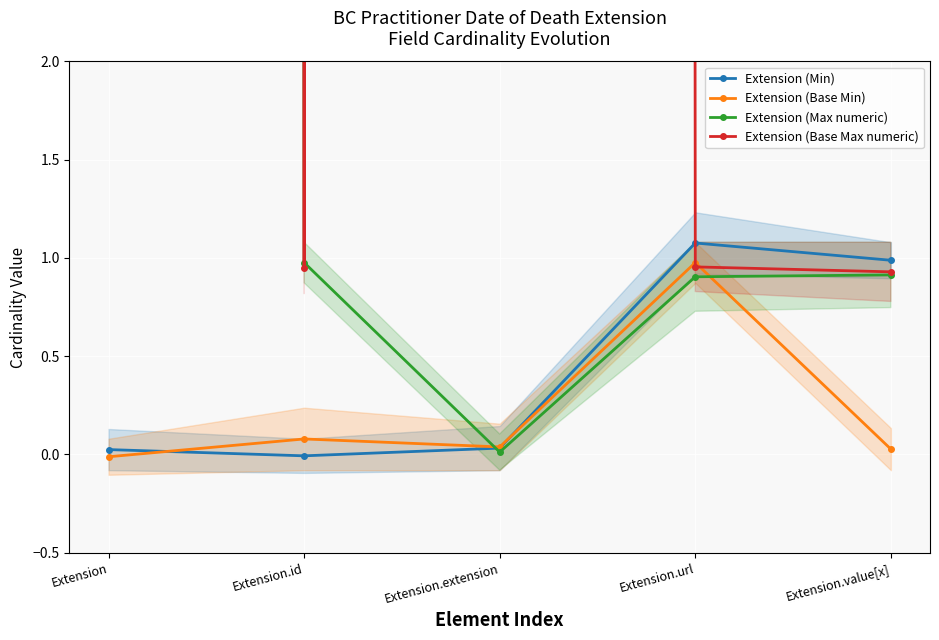

At which label does Extension (Base Max numeric) reach its minimum?

Extension.value[x]